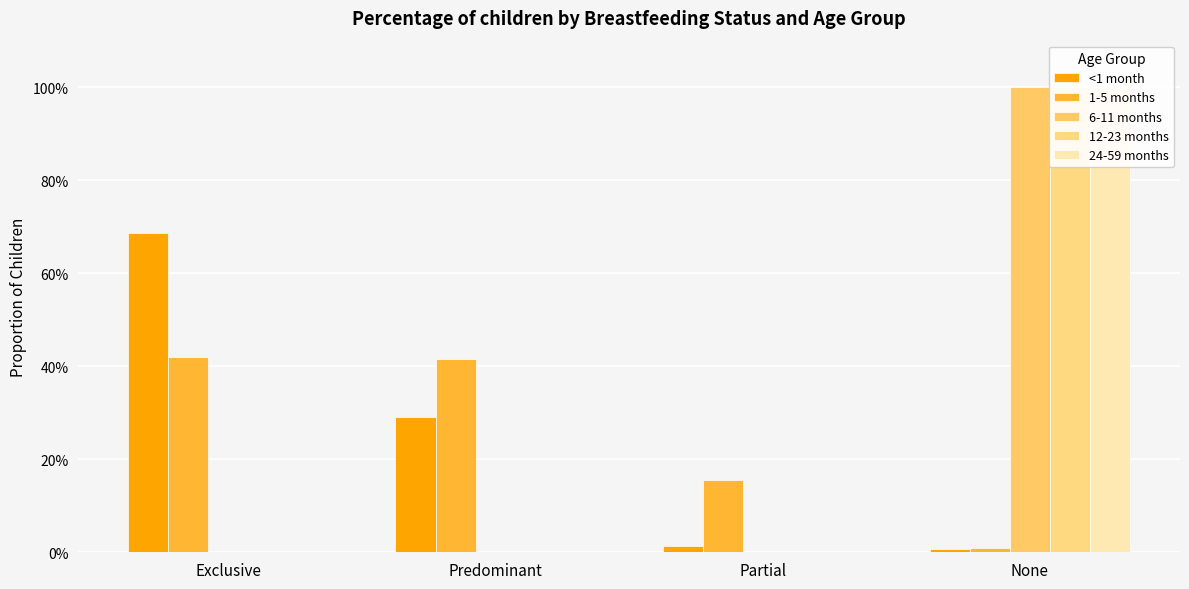

Which has a higher value, None or Exclusive?

Exclusive